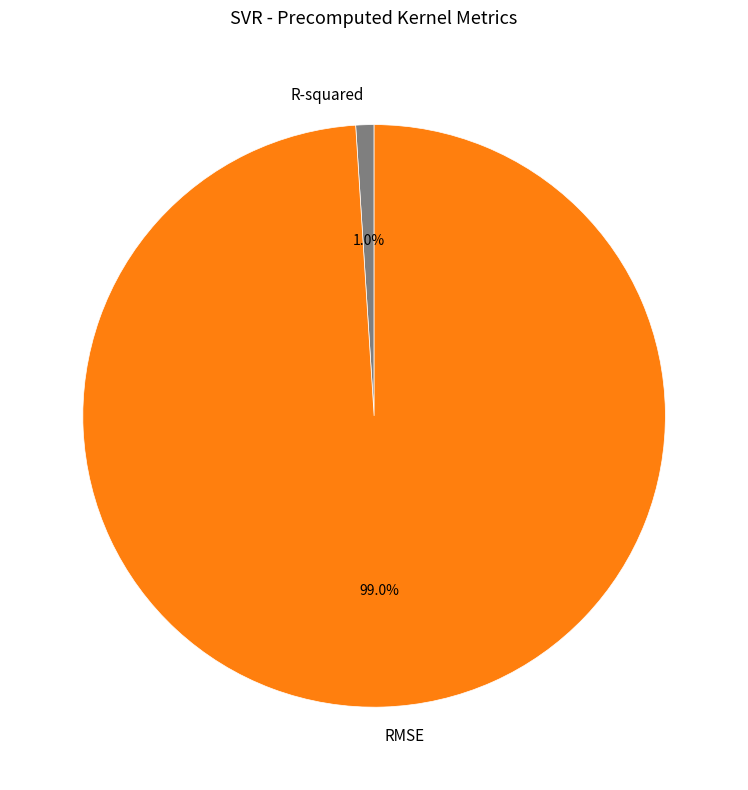

Between R-squared and RMSE, which is larger?

RMSE